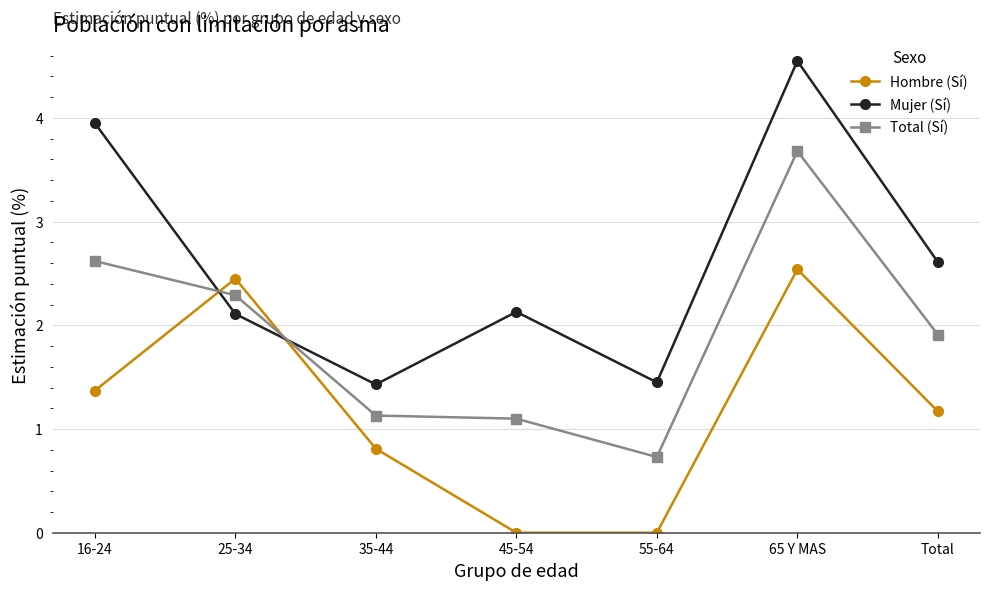

Which label corresponds to the largest value in the chart?

65 Y MAS